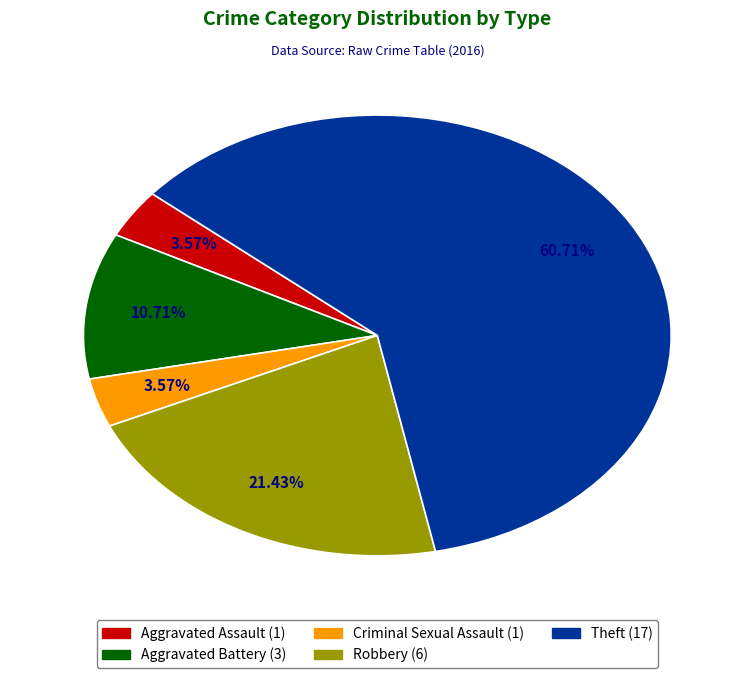

How much of the chart is everything except Theft?

39.3%